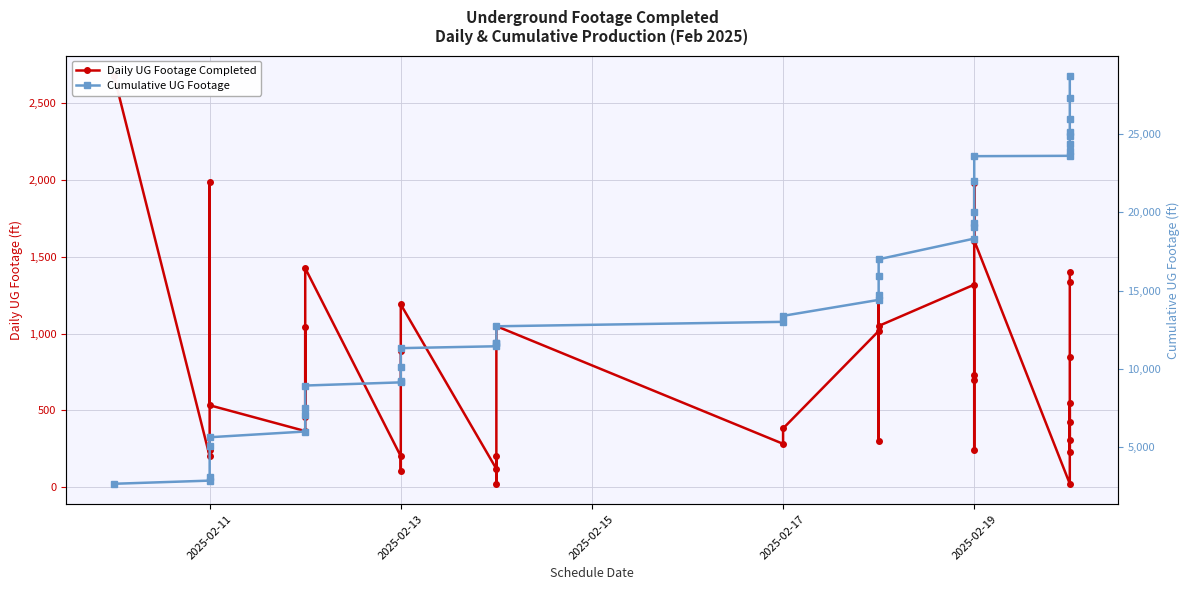

Reading left to right, transcribe all the data shown in this chart.

Daily UG Footage Completed: 2677	202	241	1990	534	366	1045	460	1426	202	106	886	1190	120	202	23	1049	283	383	1017	300	1240	1050	1319	732	242	696	1978	1606	23	309	424	547	227	851	1334	1400
Cumulative UG Footage: 2677	2879	3120	5110	5644	6010	7055	7515	8941	9143	9249	10135	11325	11445	11647	11670	12719	13002	13385	14402	14702	15942	16992	18311	19043	19285	19981	21959	23565	23588	23897	24321	24868	25095	25946	27280	28680